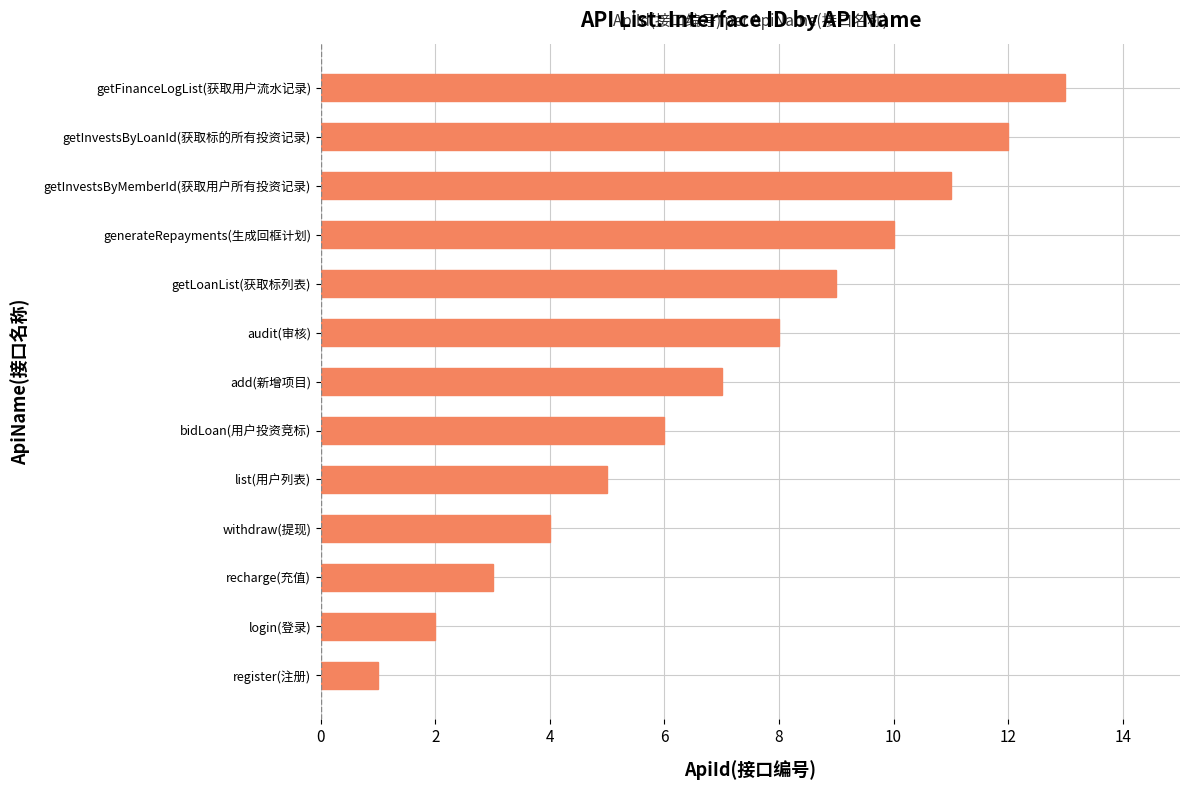

Between add(新增项目) and getInvestsByMemberId(获取用户所有投资记录), which is larger?

getInvestsByMemberId(获取用户所有投资记录)